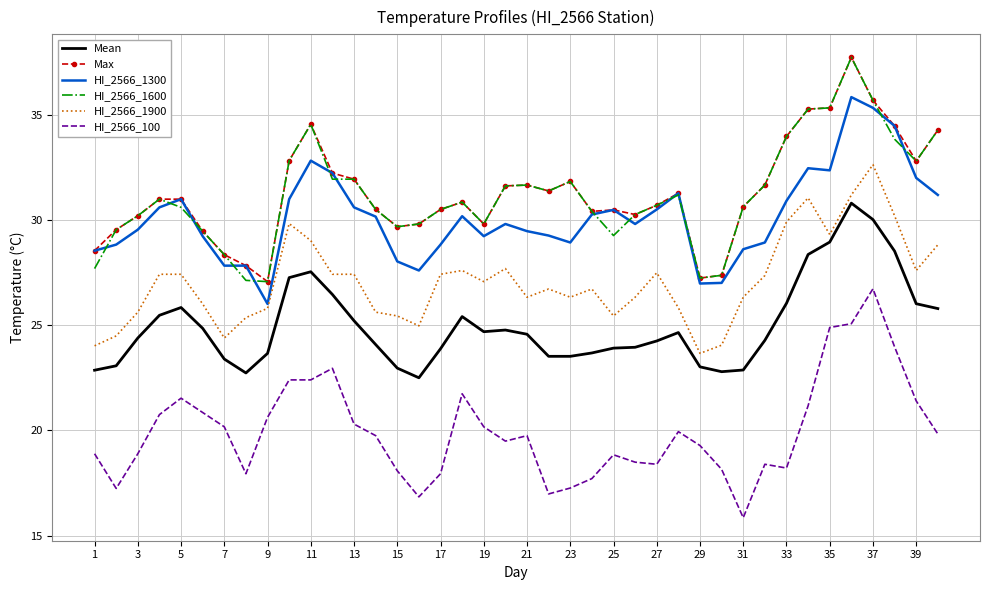

True or false: HI_2566_1900 and Max intersect in this chart.

False